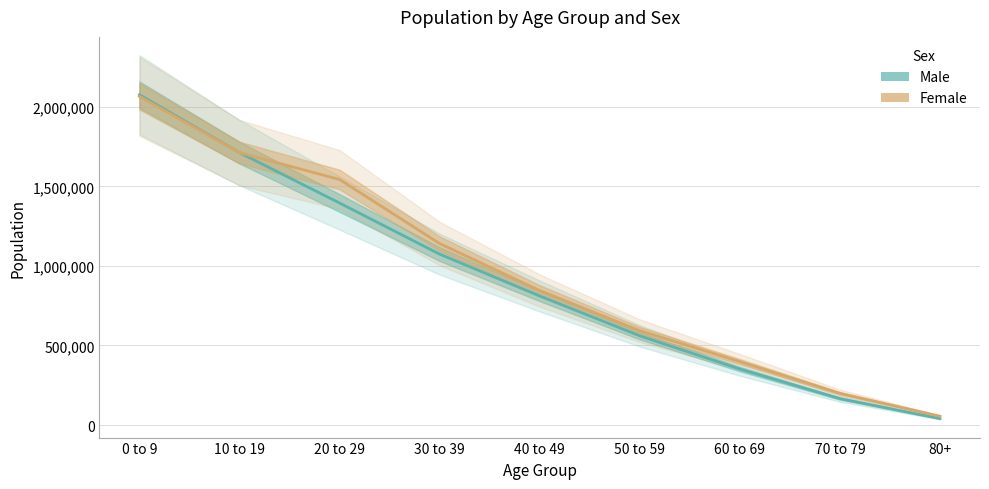

True or false: Male has more than 0 points higher than both neighbors.

False